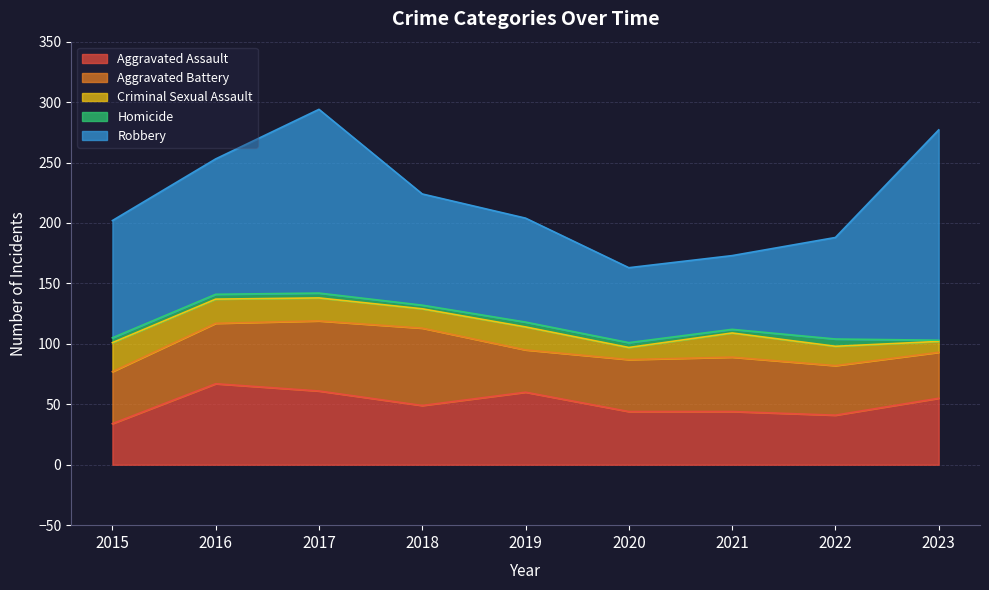

True or false: Aggravated Battery and Robbery intersect in this chart.

False